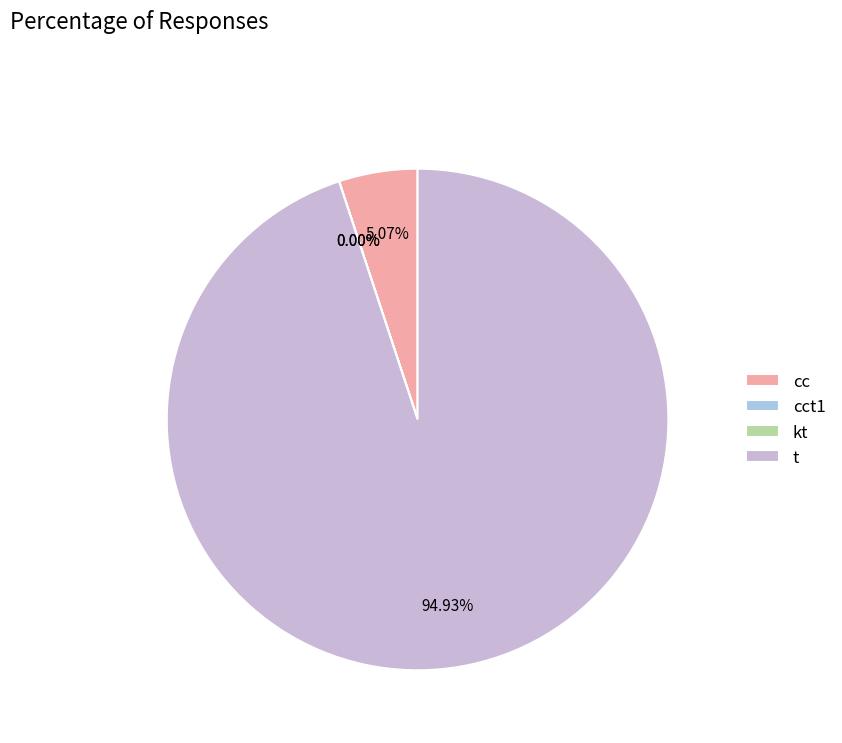

Which category has the biggest portion of the pie?

t